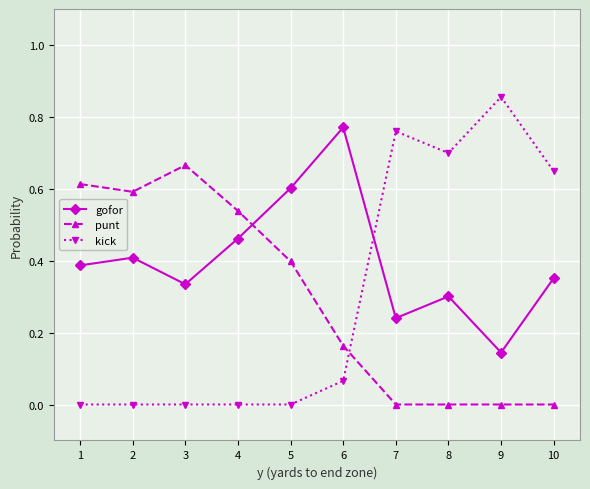

What is the sum of all gofor values?

4.0